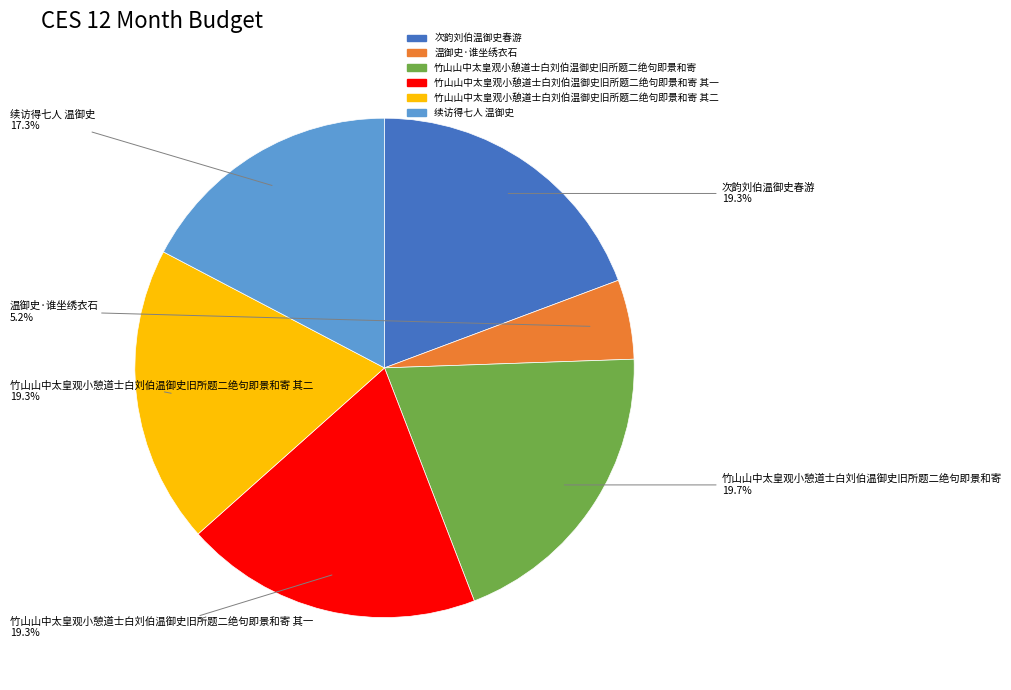

Does any single category account for the majority?

No